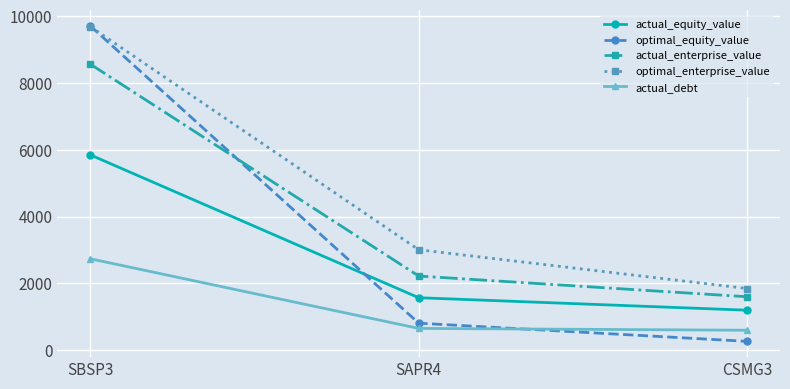

Reading left to right, what are all the values shown in this chart?

actual_equity_value: SBSP3=5849.0	SAPR4=1571.4	CSMG3=1197.5
optimal_equity_value: SBSP3=9710.9	SAPR4=809.6	CSMG3=264.8
actual_enterprise_value: SBSP3=8566.4	SAPR4=2220.8	CSMG3=1600.0
optimal_enterprise_value: SBSP3=9690.6	SAPR4=3008.2	CSMG3=1846.8
actual_debt: SBSP3=2737.7	SAPR4=652.2	CSMG3=597.9